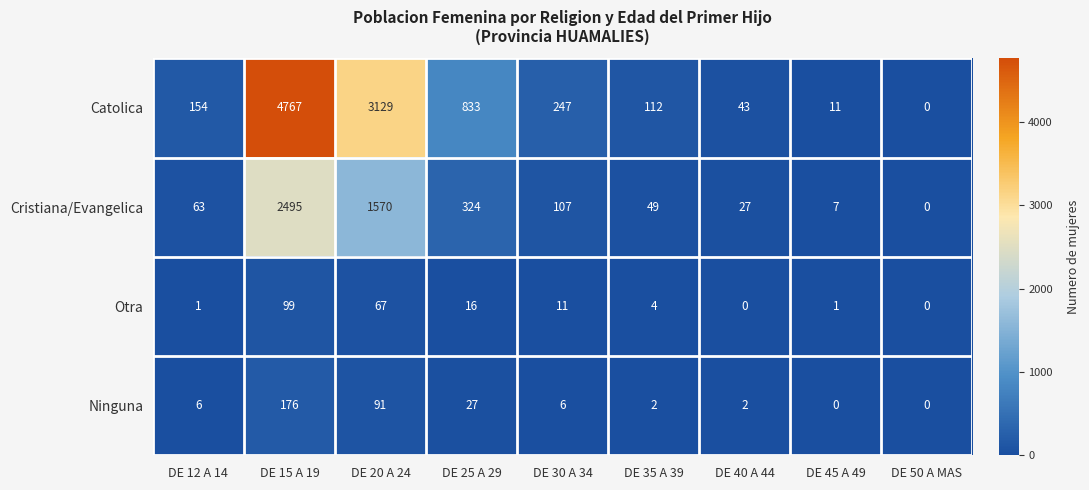

What is the spread (max minus min) of values at DE 30 A 34?

241